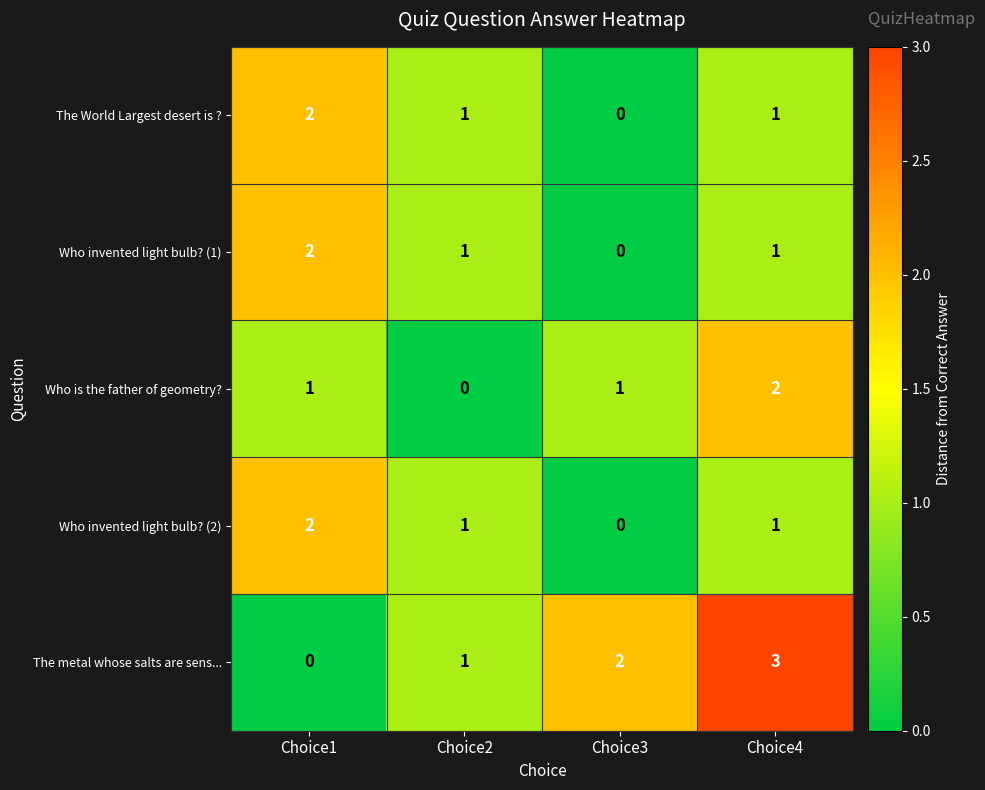

Reading left to right, list all the values displayed in this chart.

The World Largest desert is ?: 2	1	0	1
Who invented light bulb? (1): 2	1	0	1
Who is the father of geometry?: 1	0	1	2
Who invented light bulb? (2): 2	1	0	1
The metal whose salts are sens...: 0	1	2	3